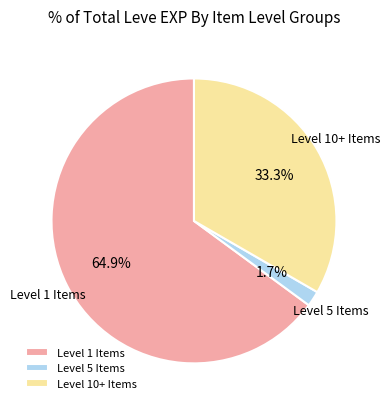

Count the number of slices in the pie.

3